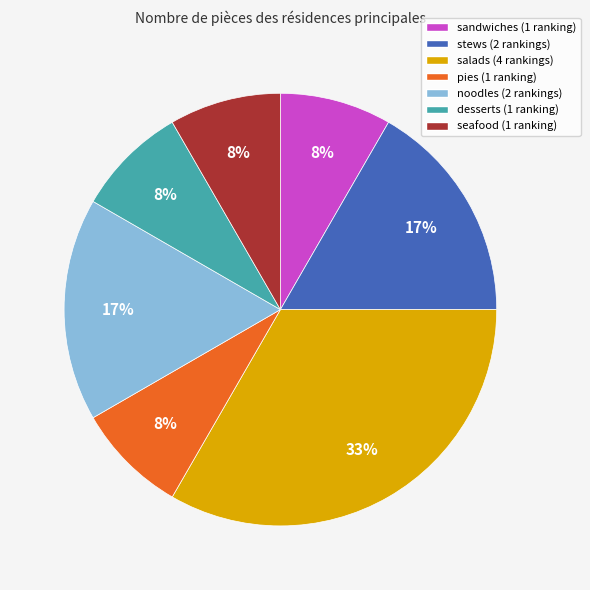

The pies (1 ranking) slice represents 21% of the pie. True or false?

False